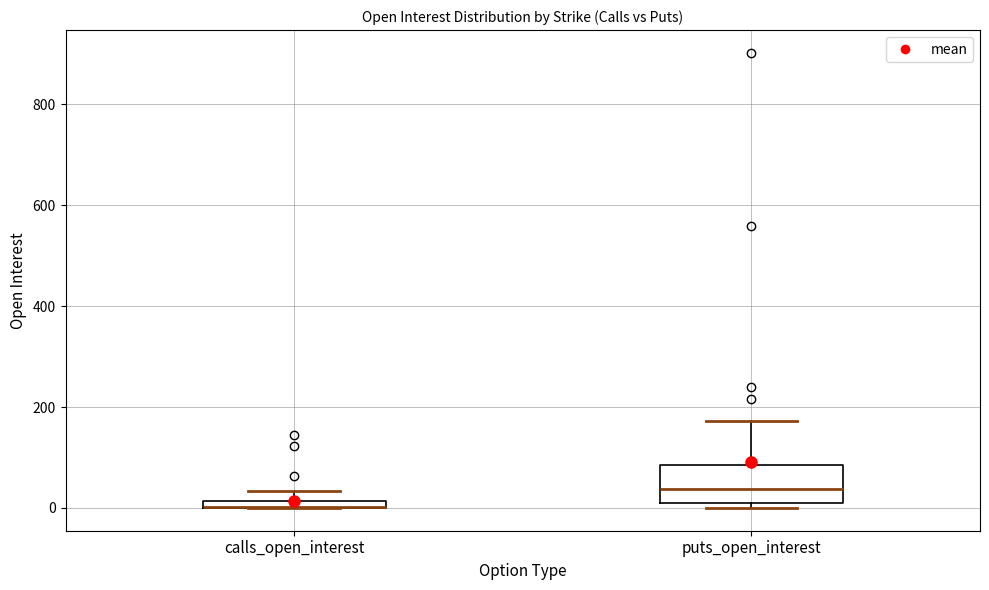

Where is the lower edge of the box for calls_open_interest on the y-axis? The values are not printed on the chart, so give them approximately, as read against the axis.

0